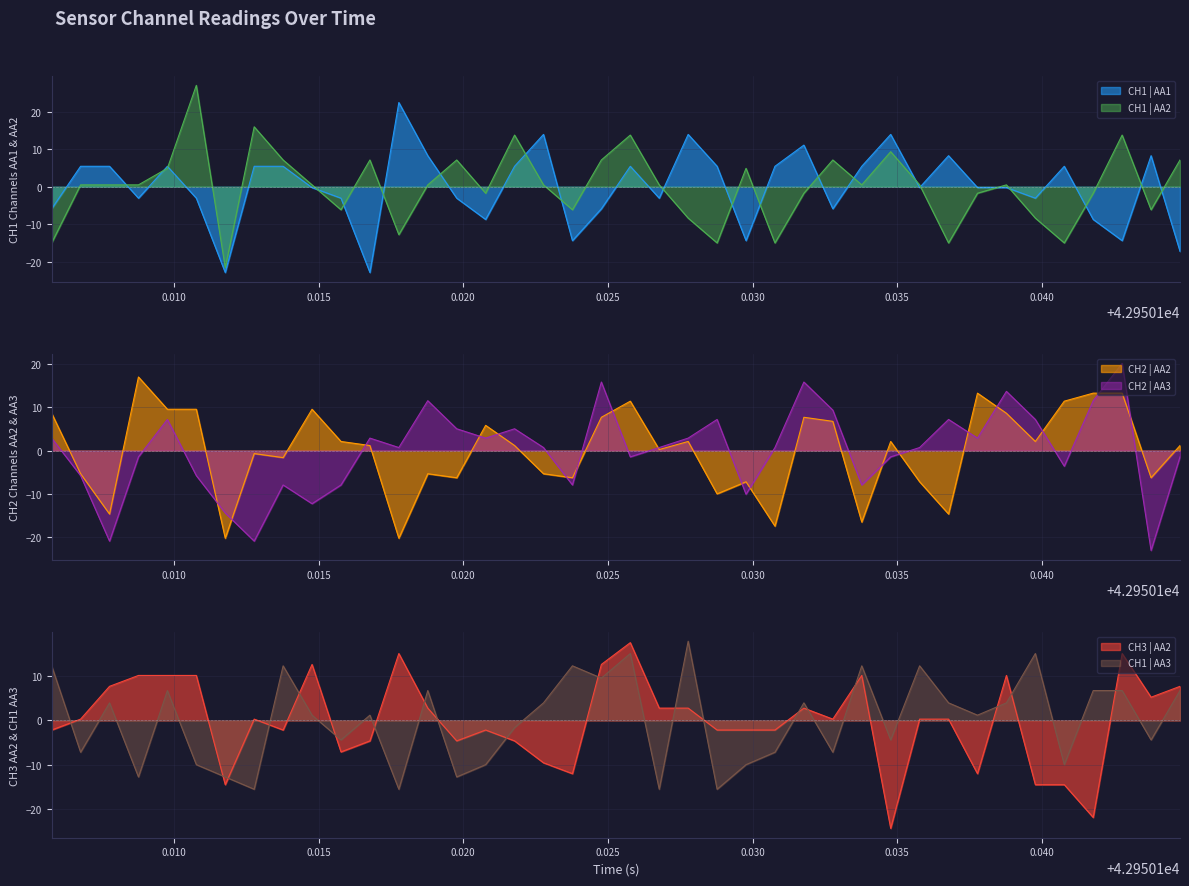

What is the minimum value for CH3 | AA2?

-24.3